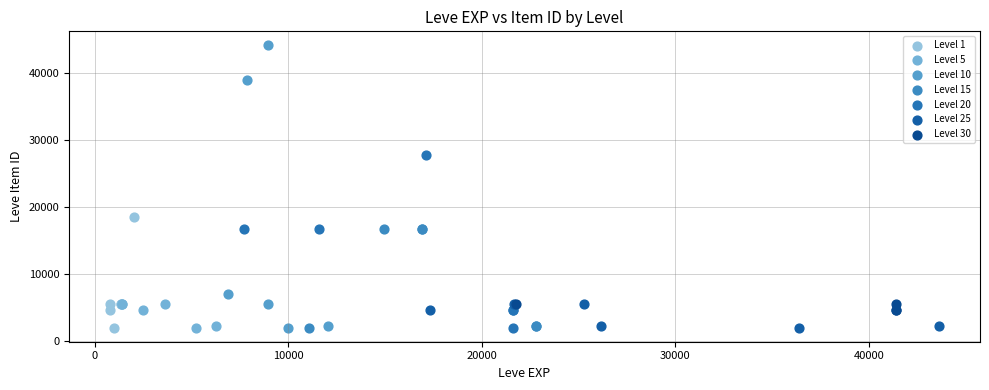

What are all the series names shown in the legend?

Level 1, Level 5, Level 10, Level 15, Level 20, Level 25, Level 30